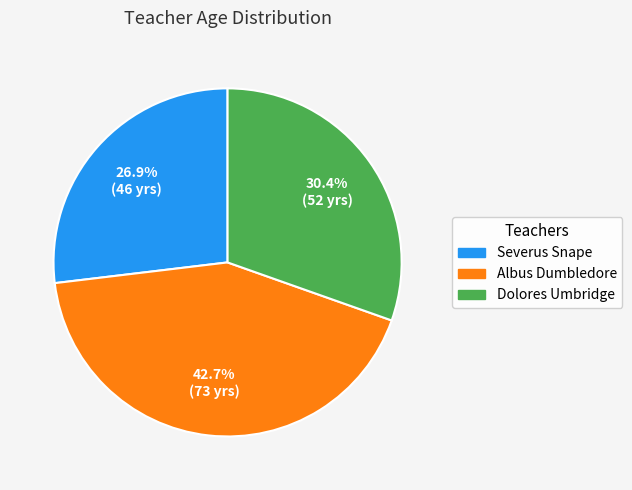

Does any single category account for the majority?

No